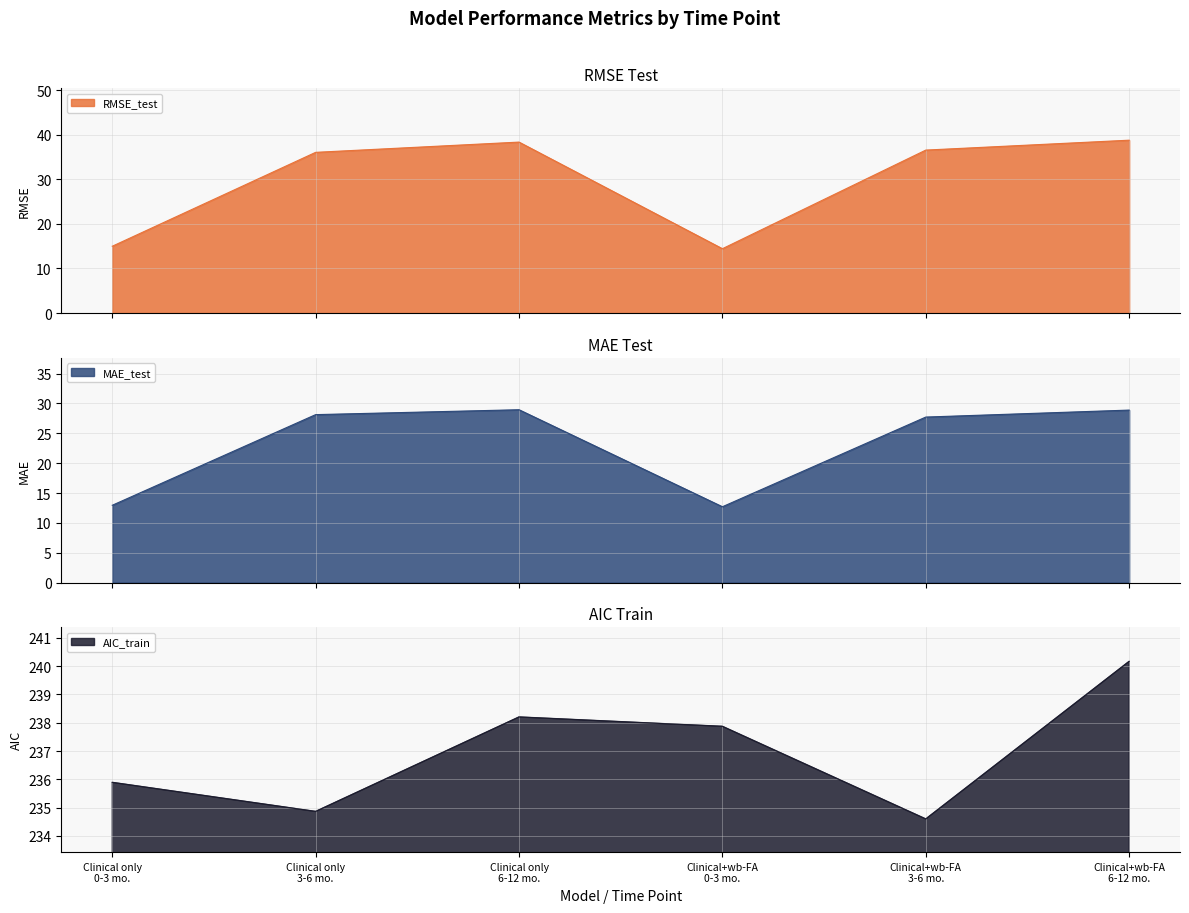

What is the sum of all AIC_train values?

1421.6